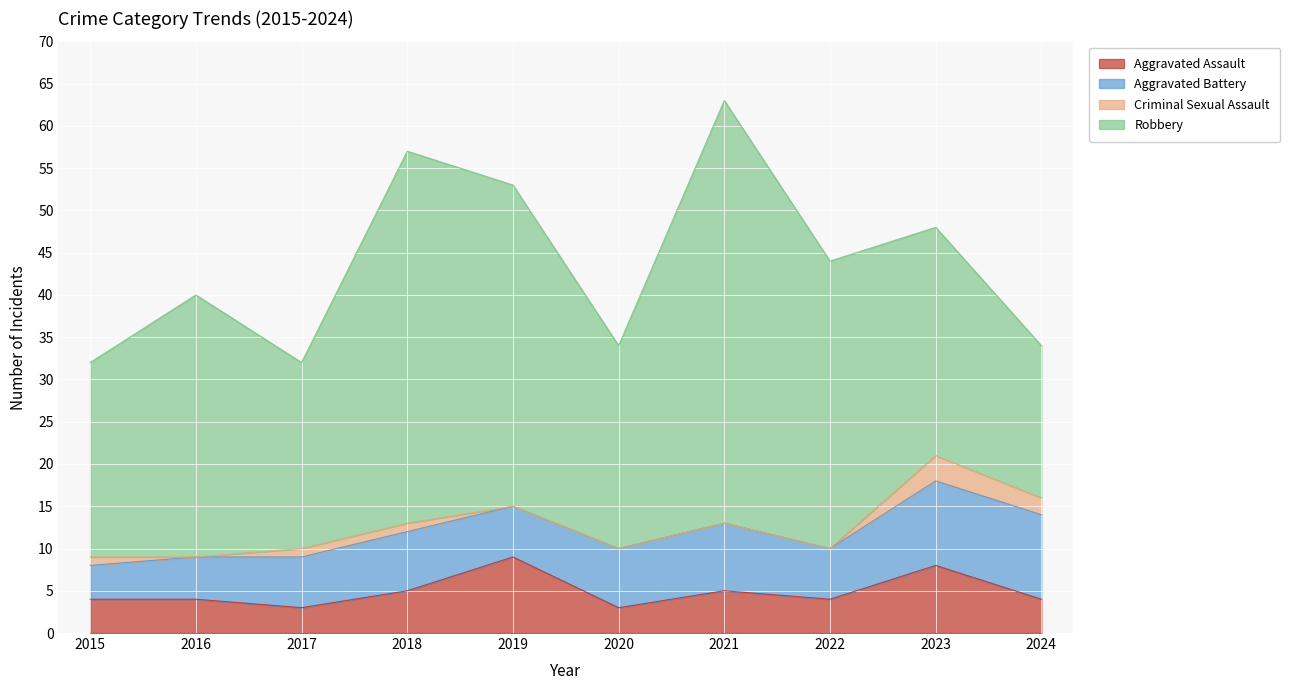

Which series has the widest spread of values?

Robbery